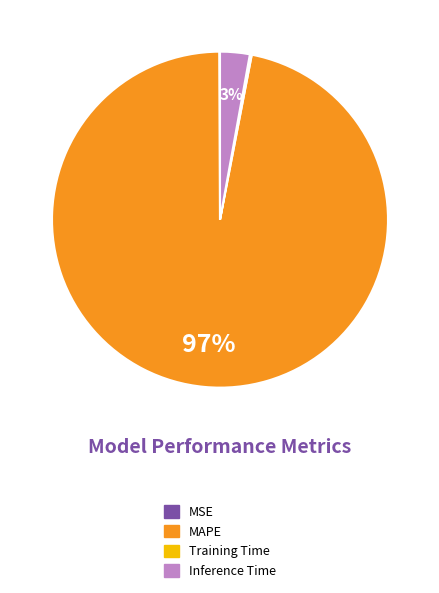

True or false: MAPE accounts for 97% of the total.

True